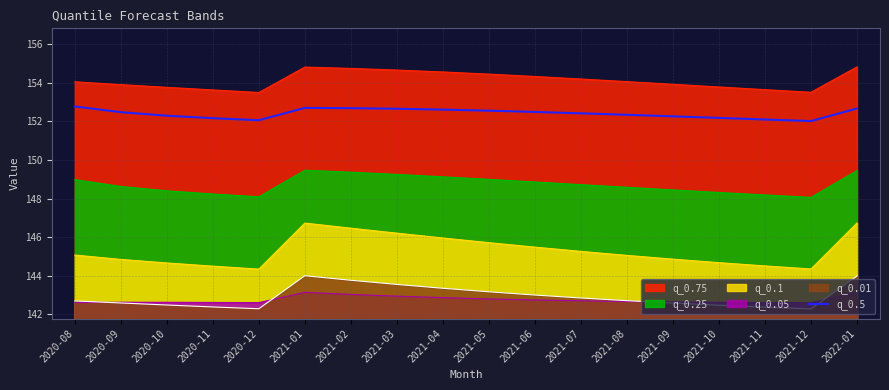

True or false: the data shows 152.2 at 2020-11.

True